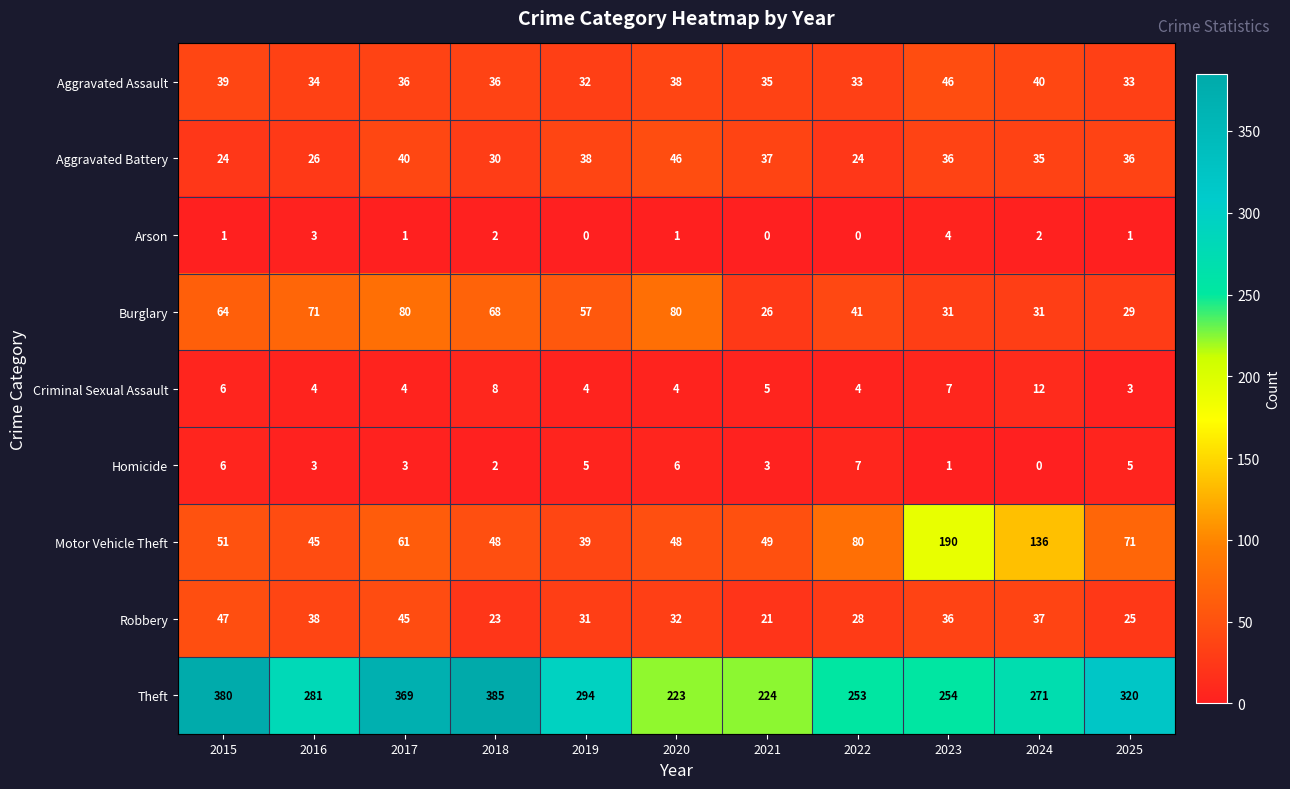

Which category has the highest value in the Criminal Sexual Assault series?

2024